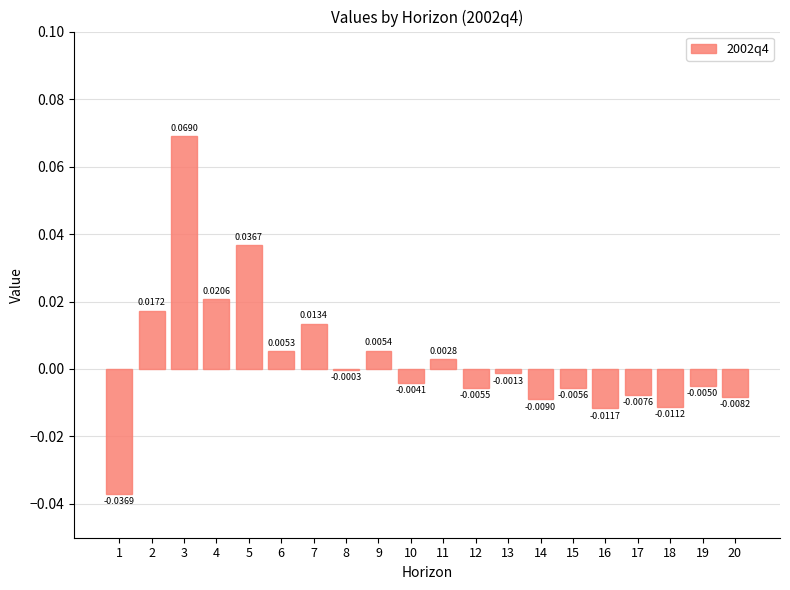

At which category does the chart reach its peak across all series?

3